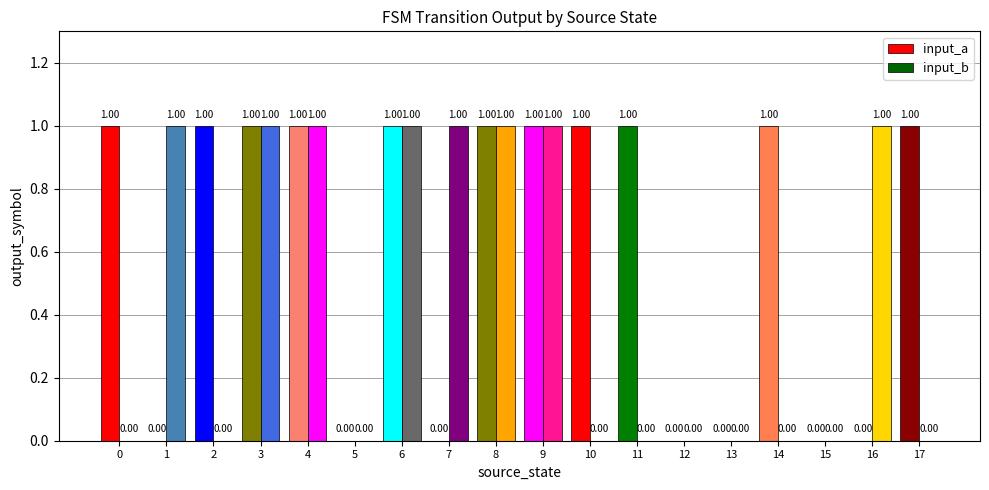

What is the difference between the input_b values at 15 and 9?

1